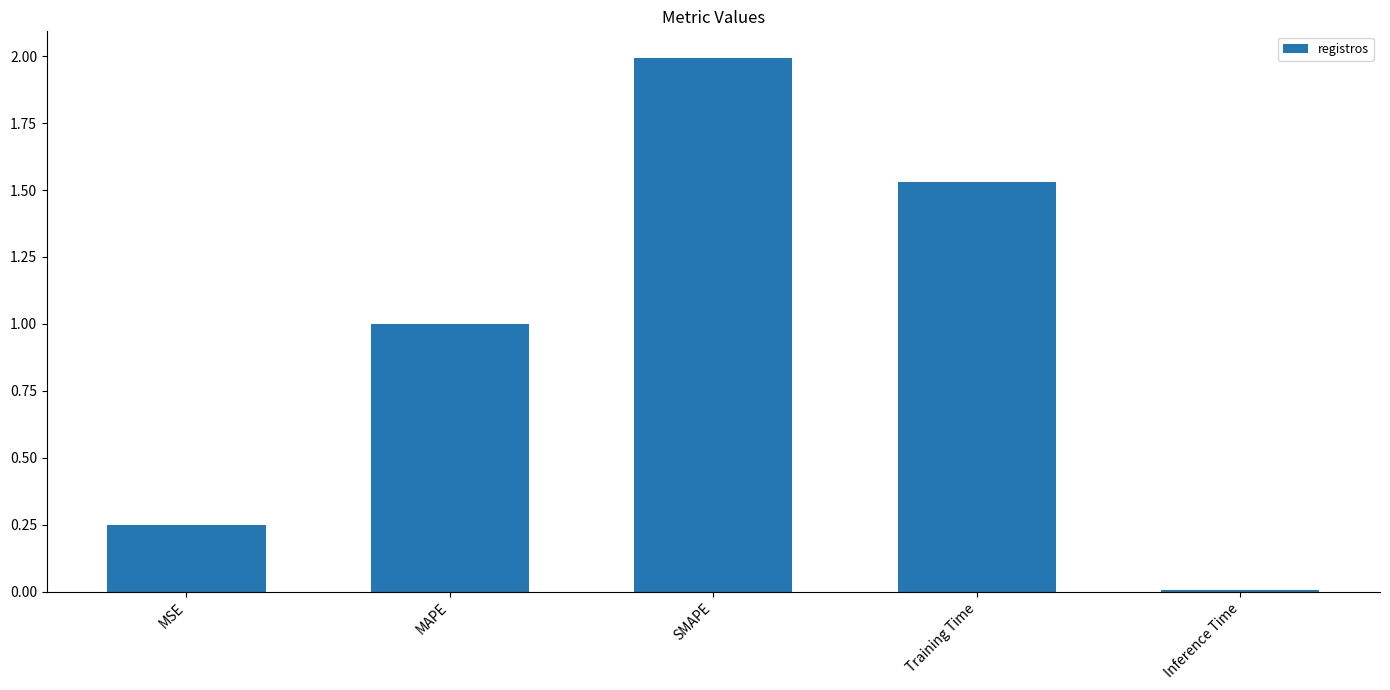

How many series are shown in this chart?

1